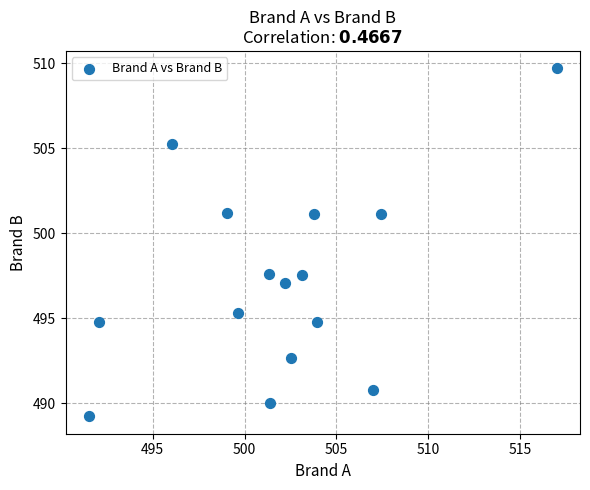

What is the range of X values (max minus min)?

25.5